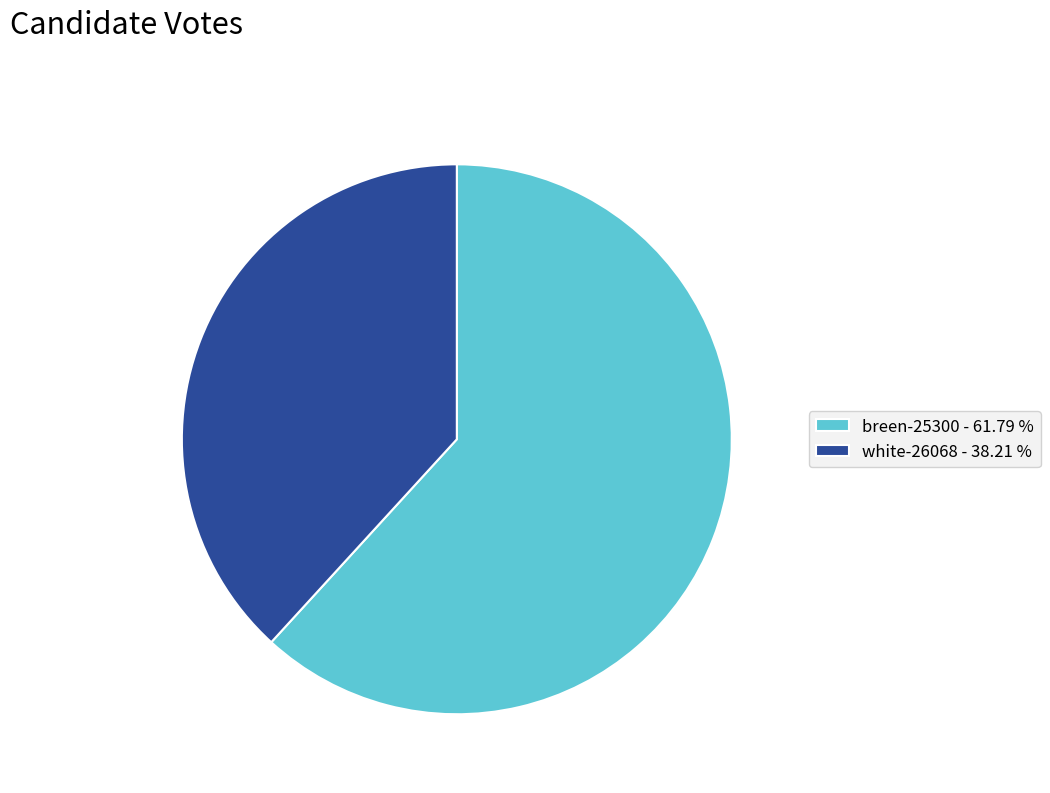

What is the largest slice in the pie chart?

breen-25300